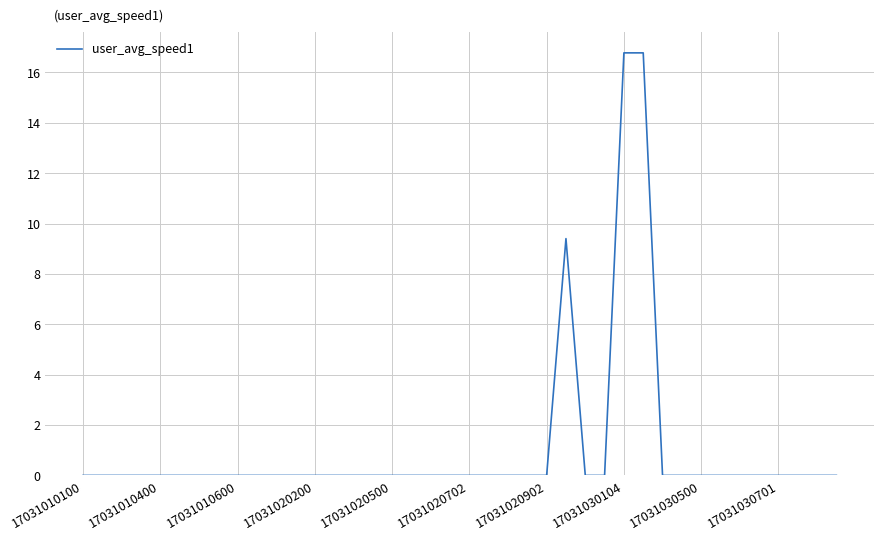

How many lines are shown in the chart?

1